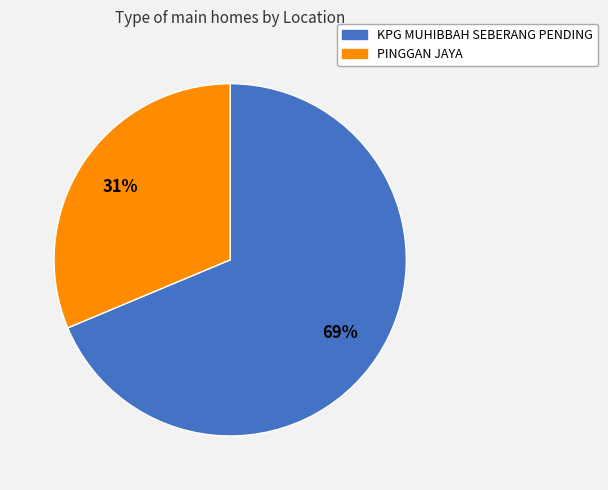

How many segments does this pie chart have?

2